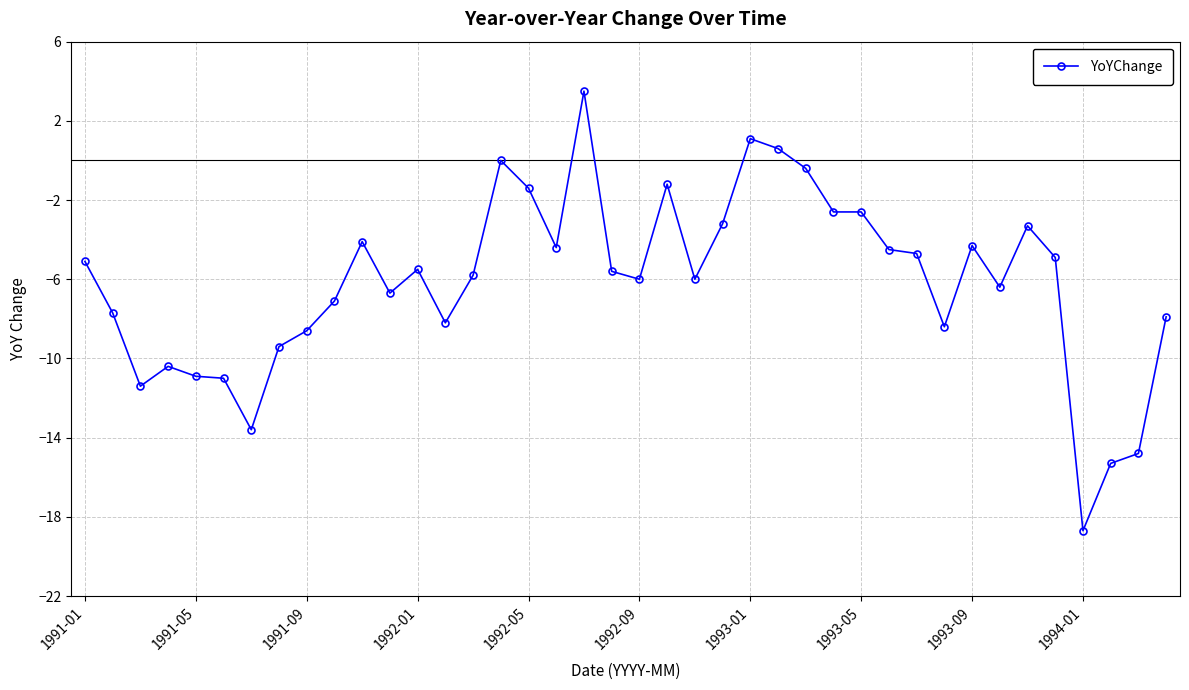

What is the value of the 1st point from the left?

-5.1